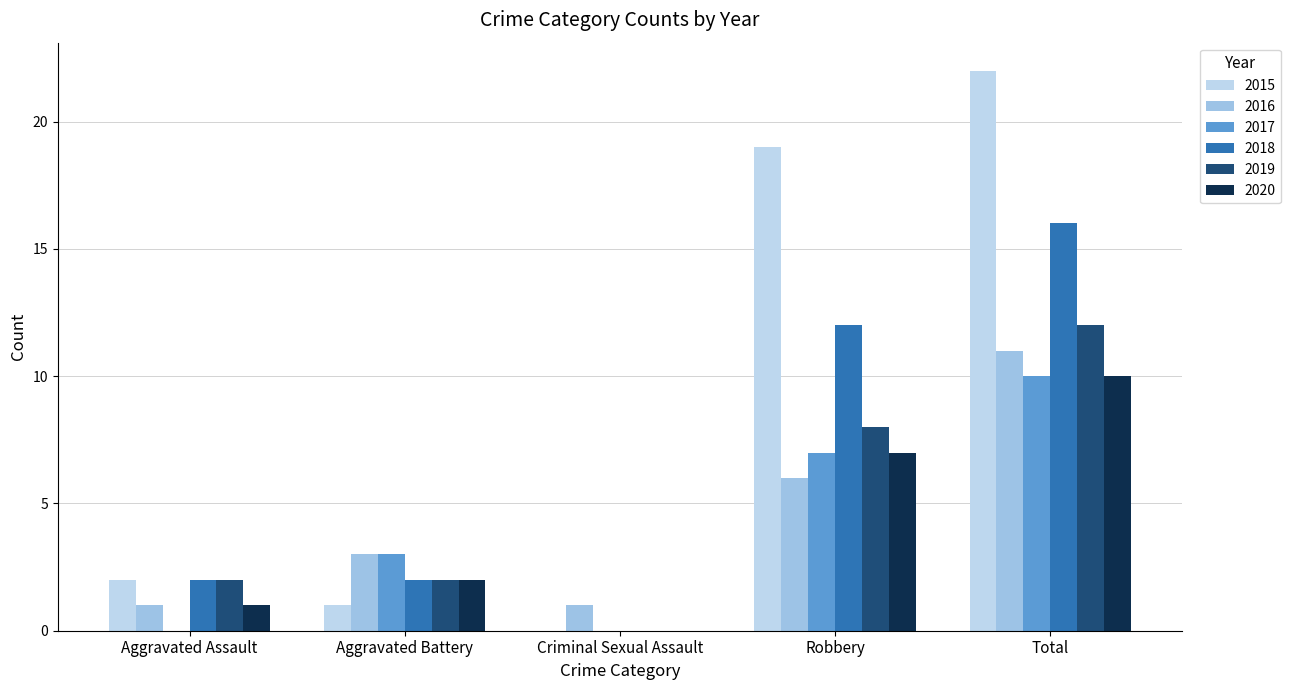

What is the spread (max minus min) of values at Aggravated Assault?

2